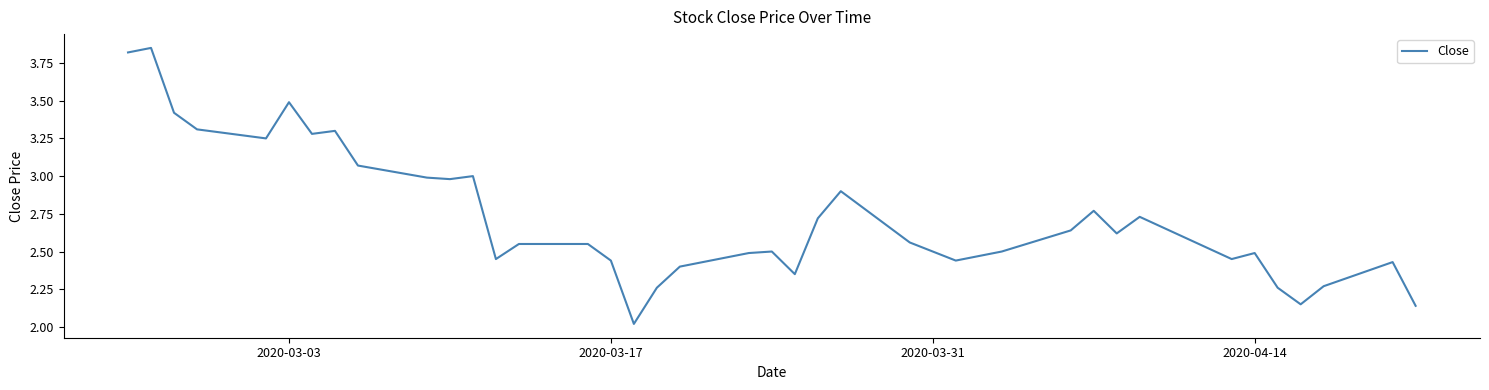

True or false: there are more than 0 points higher than both neighbors.

True